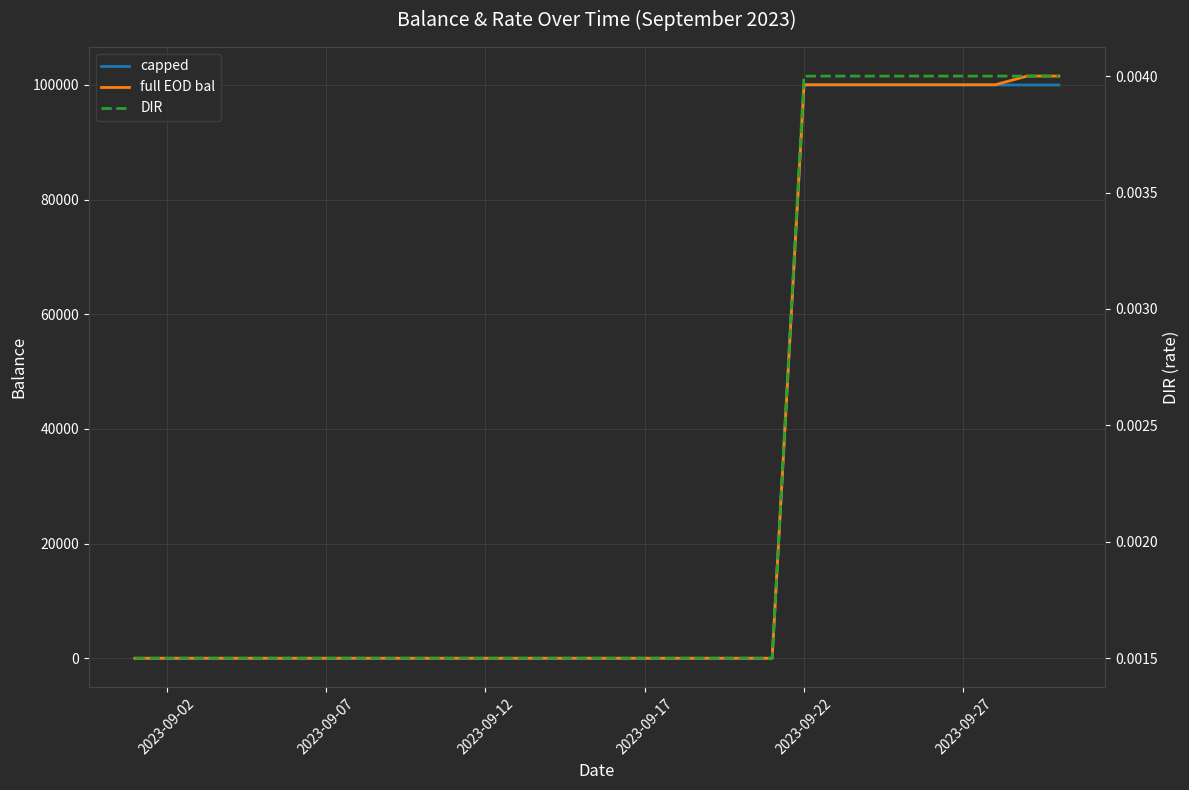

Which series ends up on top after the final intersection of DIR and capped?

capped